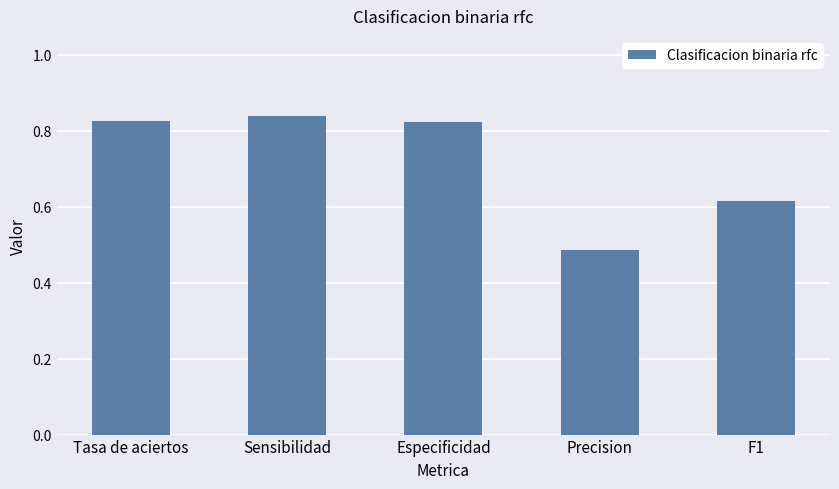

Where is the data nearest to the value 0?

Precision